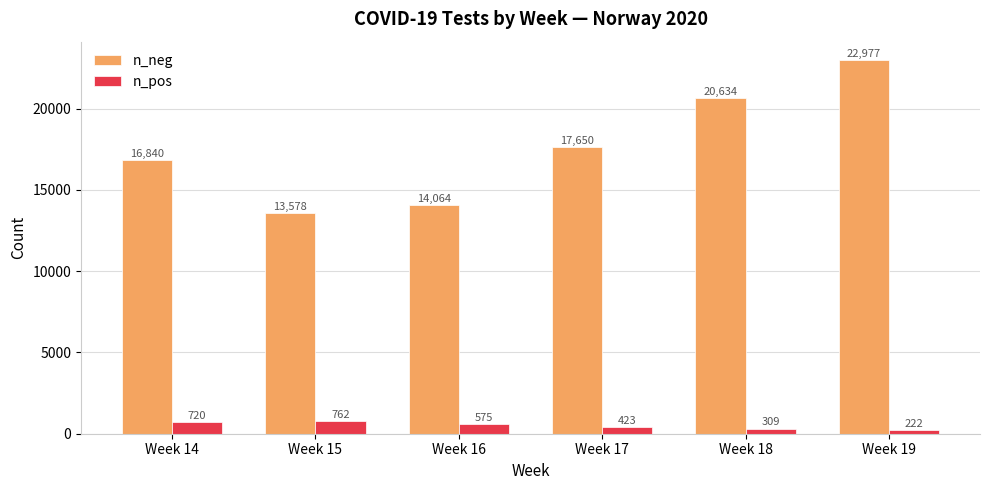

The n_neg series shows 20634 at Week 18. True or false?

True